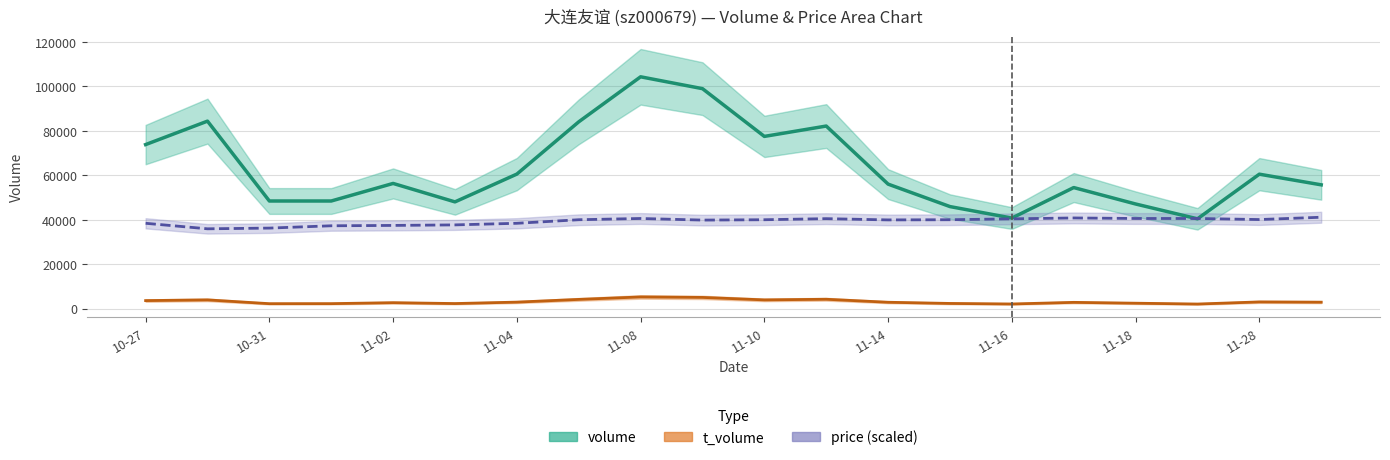

At how many categories does at least one series exceed 21024?

20